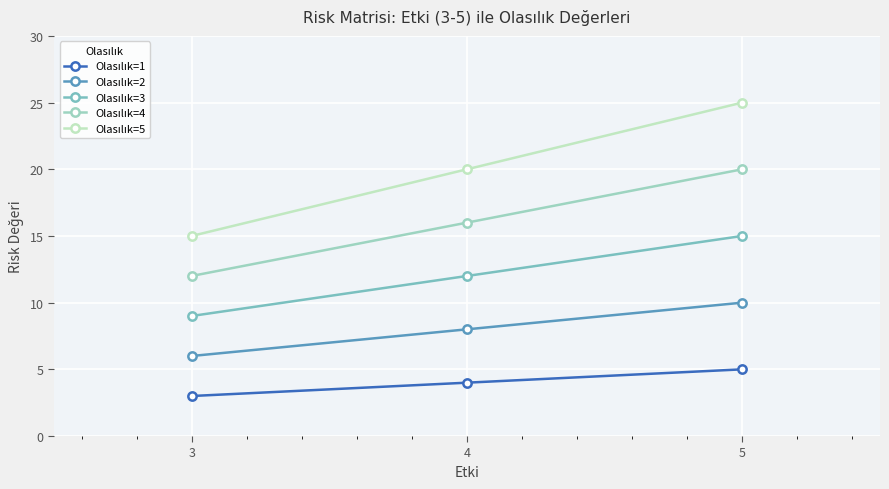

At which category is the sum across all series the highest?

5